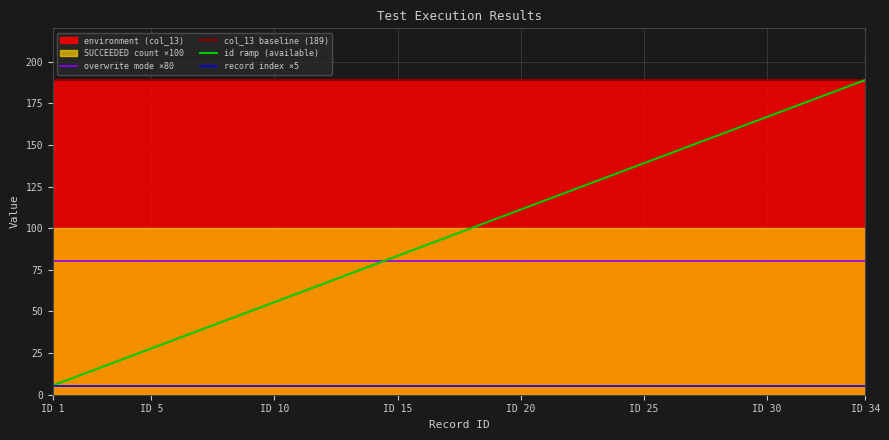

Which has a higher value, 9 or 6?

9